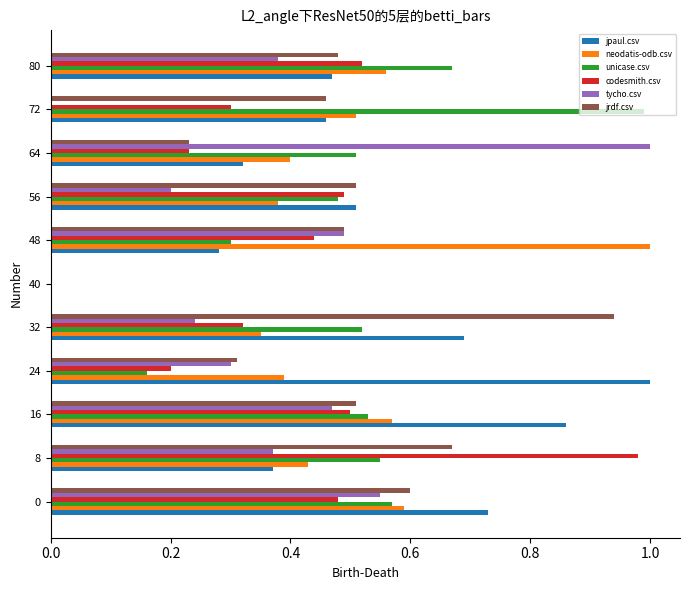

The value of jrdf.csv at 0 is 0.4. True or false?

False